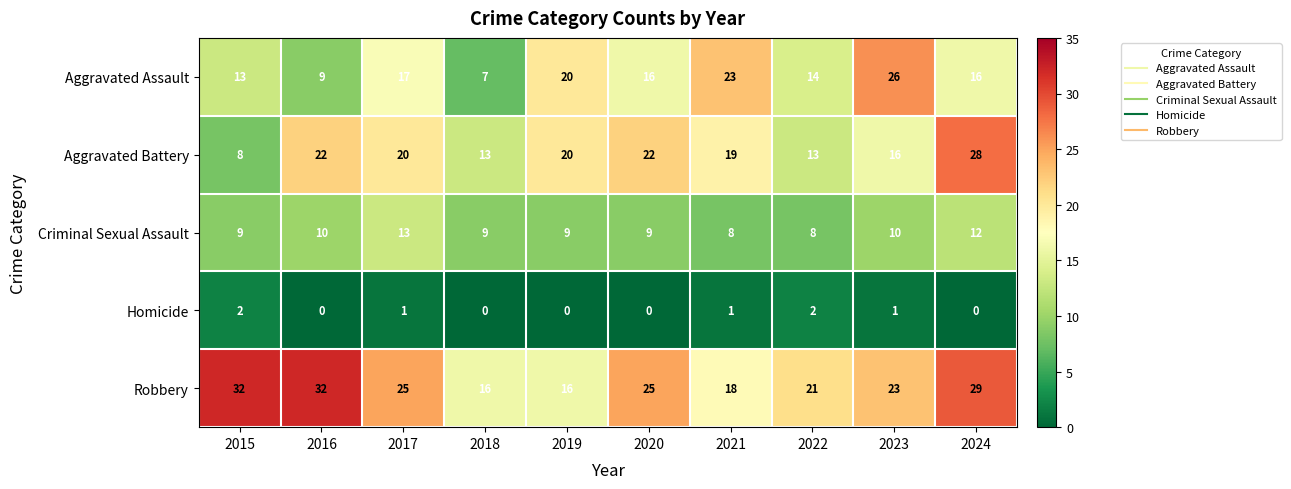

True or false: Criminal Sexual Assault has a value of 8 at 2021.

True